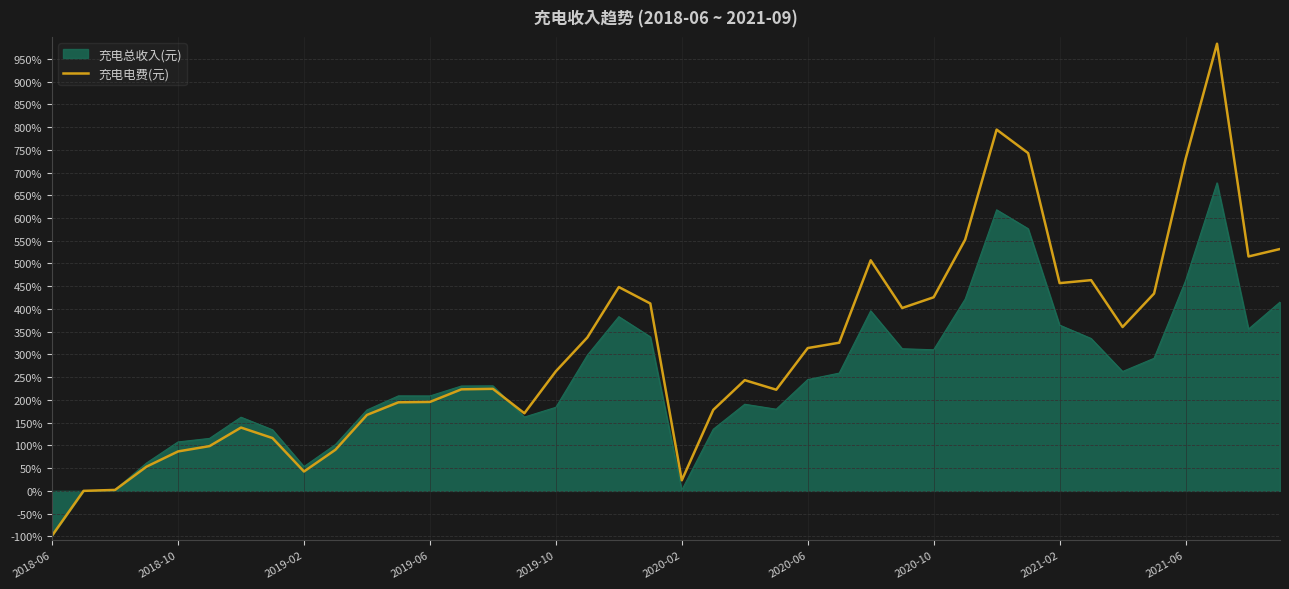

What is the smallest value displayed?

-98.3